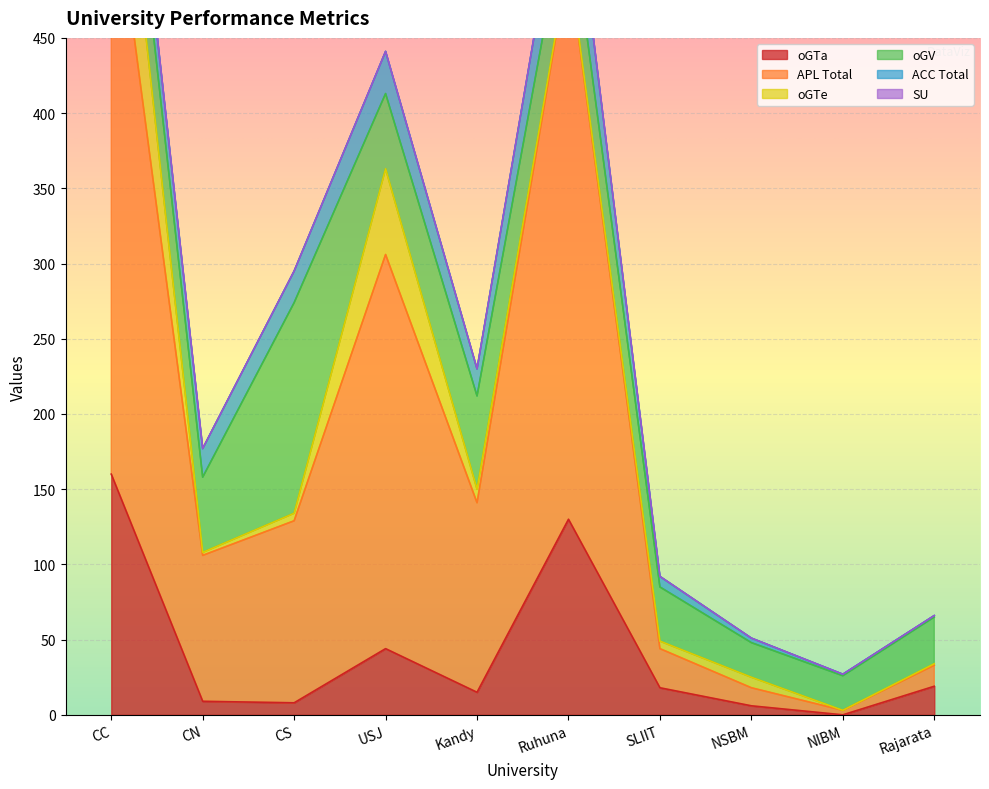

Where is ACC nearest to the value 20?

CN